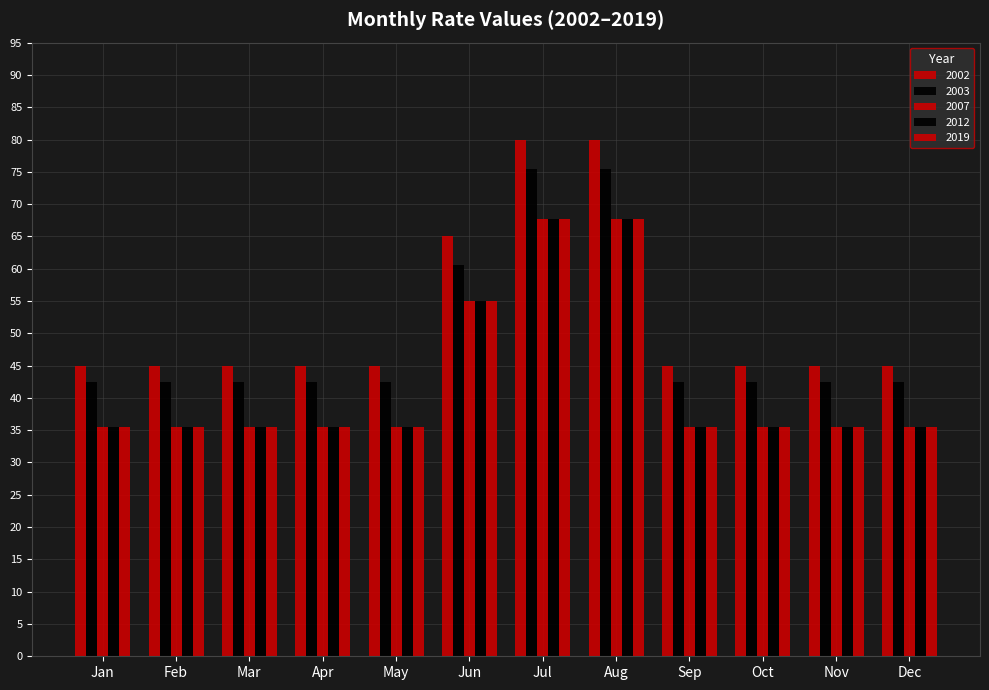

How many groups of bars are there?

12